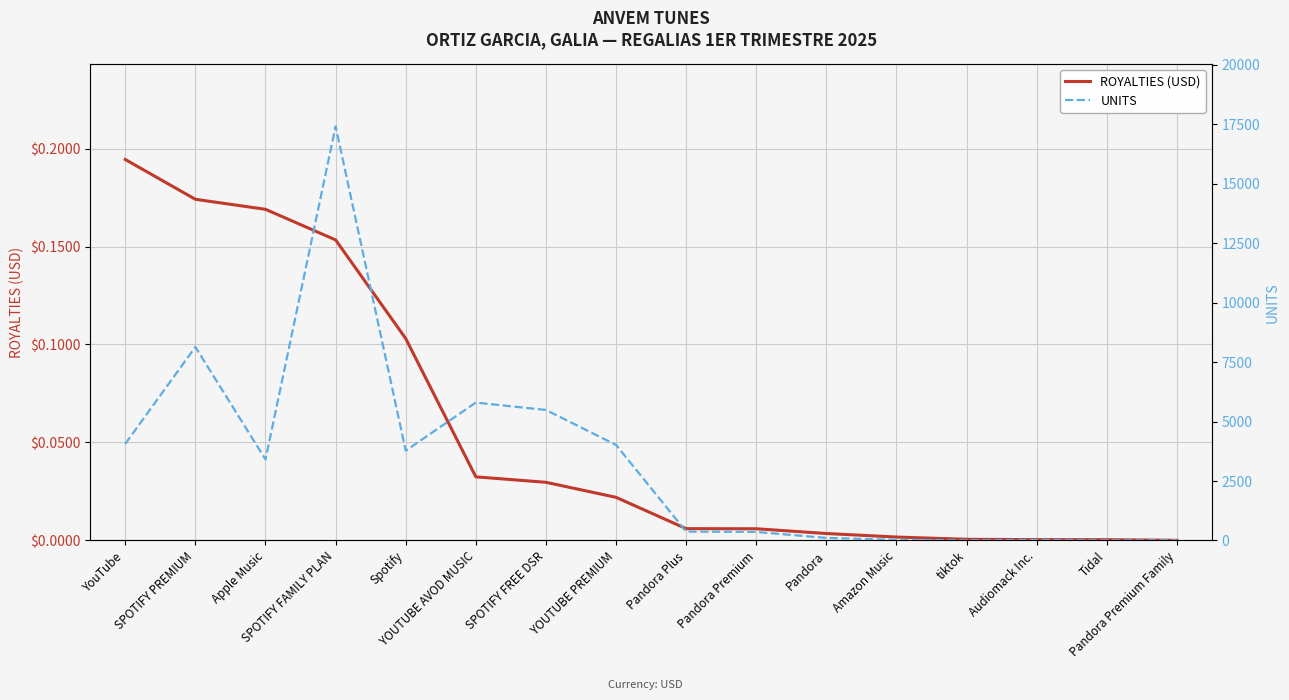

List the series in order of their peak value, highest first.

UNITS, ROYALTIES (USD)